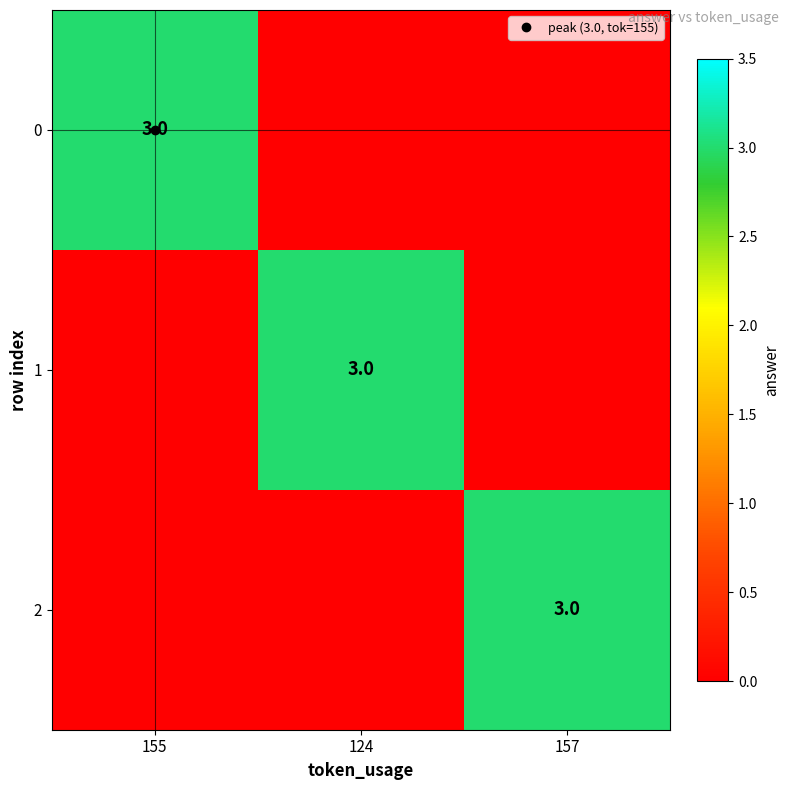

Which category has the highest value in the 1 series?

124